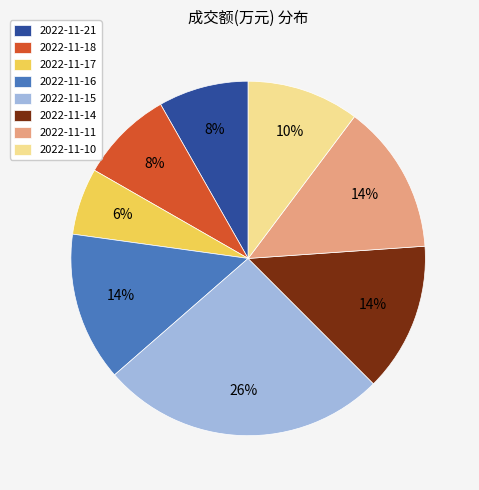

Do 2022-11-11 and 2022-11-17 together represent more than half of the pie?

No